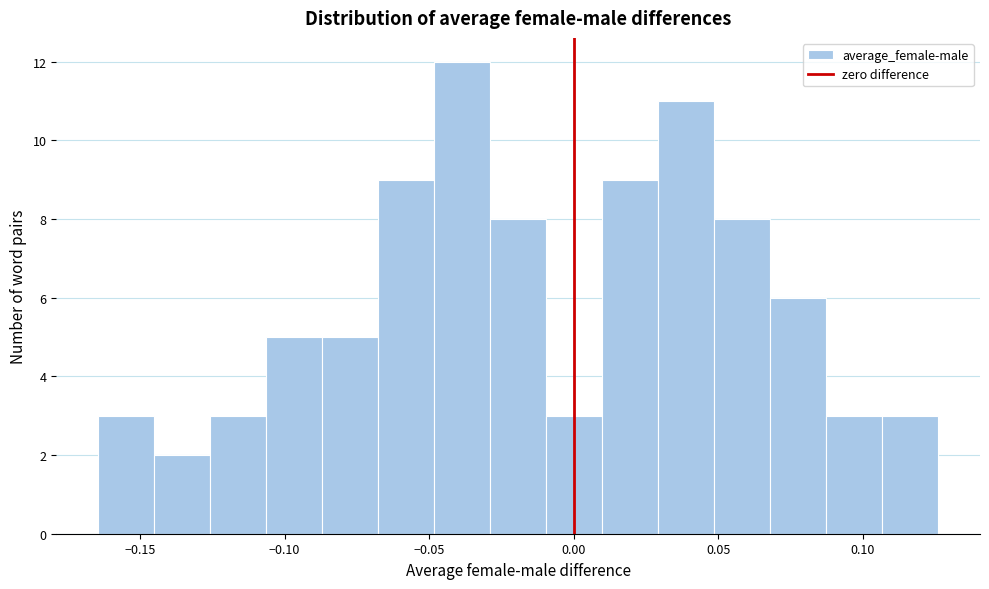

Read against the x-axis, roughly where is the centre of the tallest bar?

-0.040